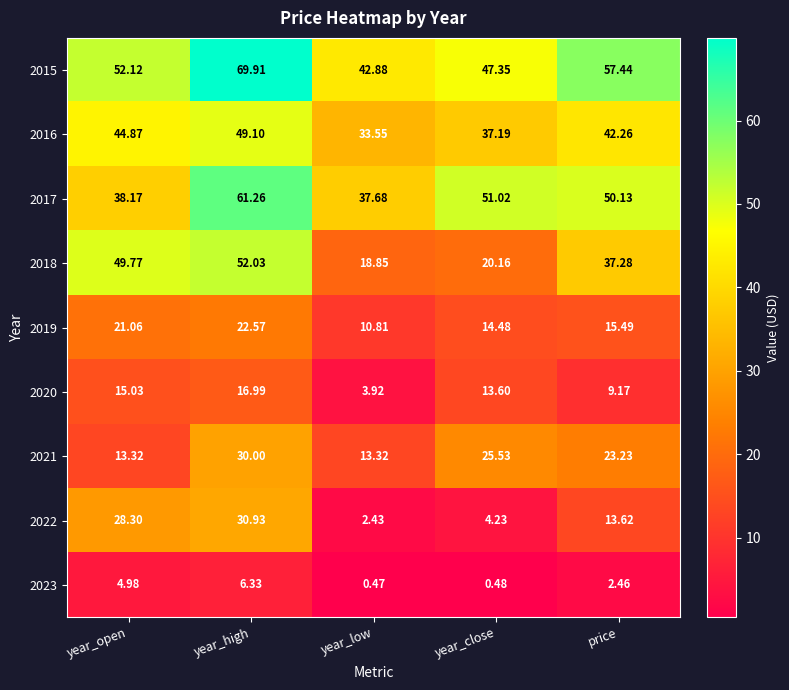

Rank the categories by 2023 value from lowest to highest.

year_low, year_close, price, year_open, year_high